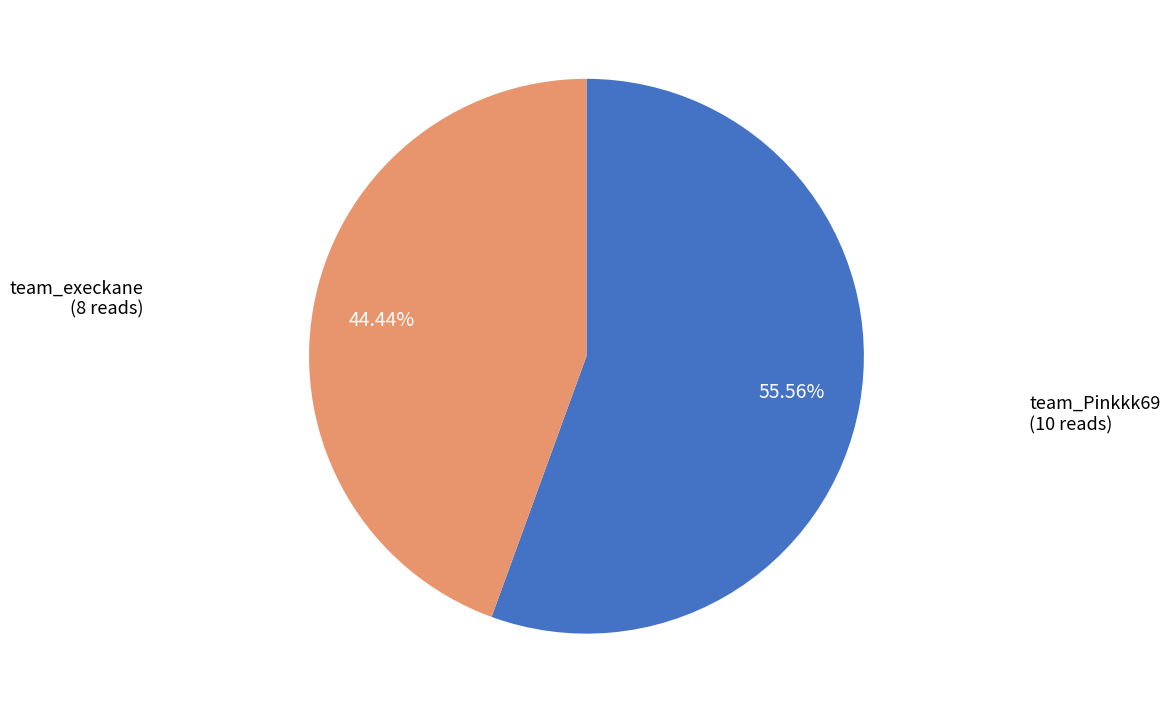

To the nearest percent, what percentage of the pie is team_Pinkkk69?

56%